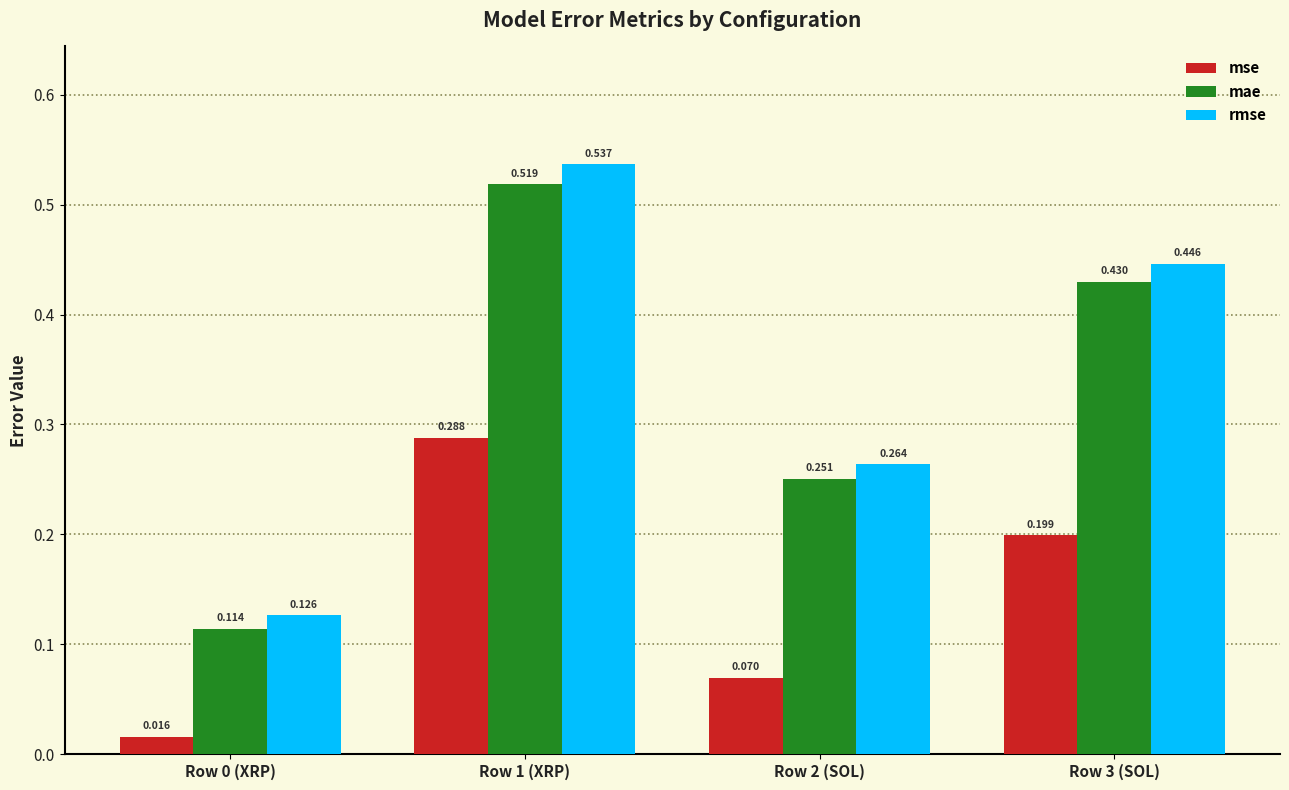

What is the value of the mse bar at the 4th from the left?

0.2